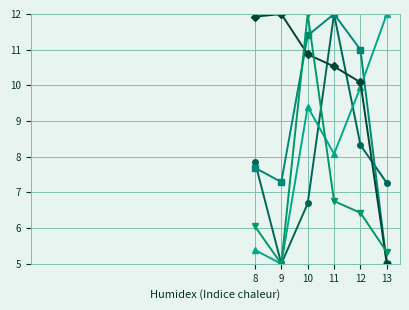

At which category is the sum across all series the highest?

10